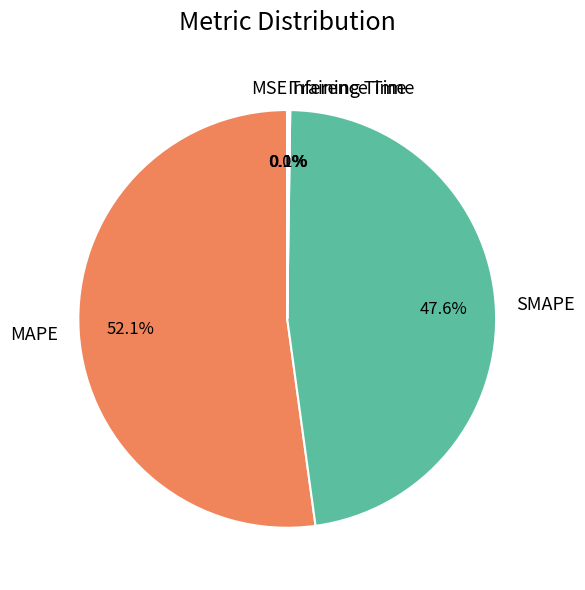

Combined, do SMAPE and MAPE account for over 50%?

Yes